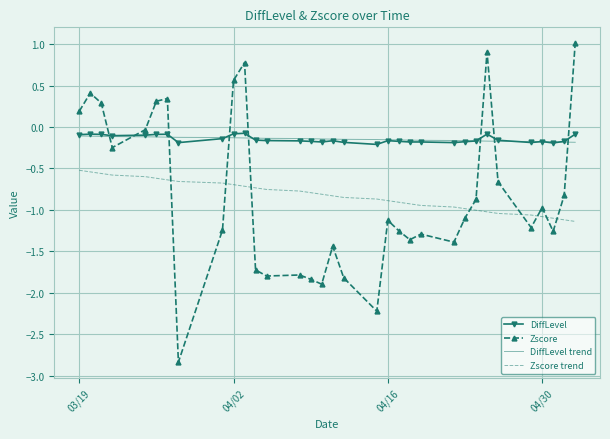

True or false: Zscore has more than 1 points higher than both neighbors.

True